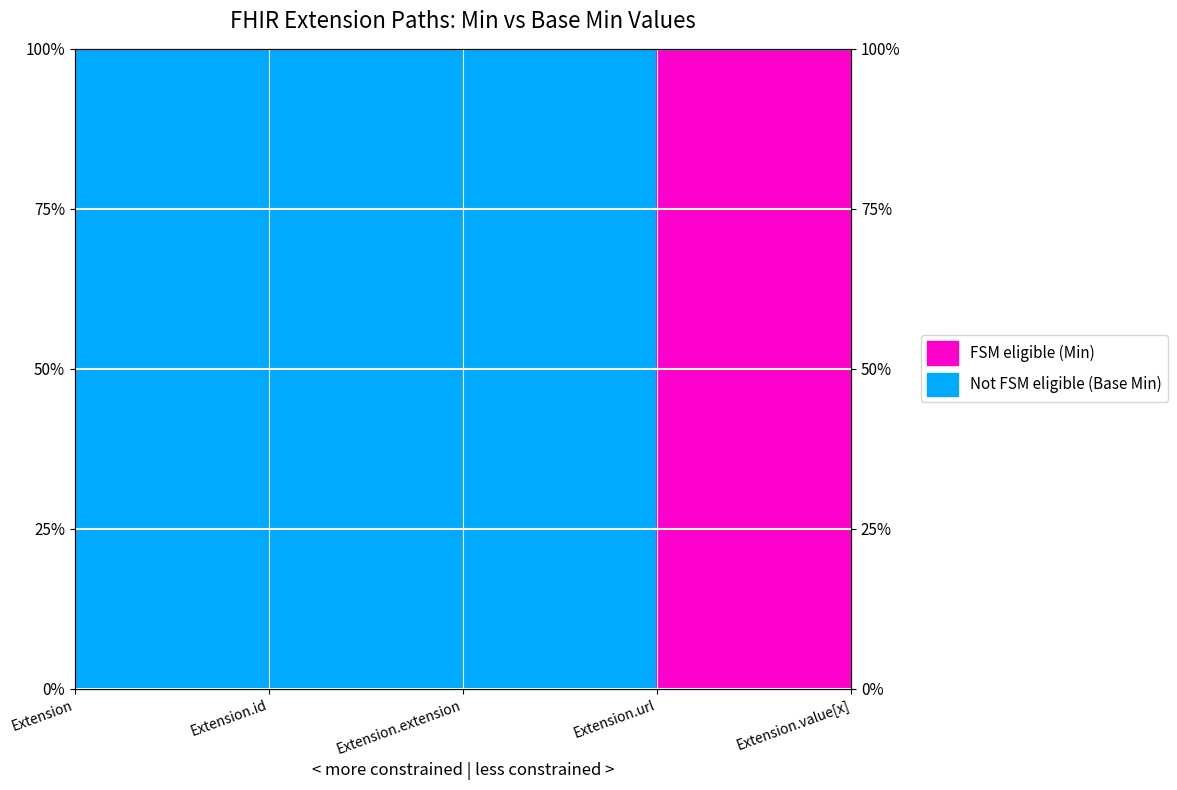

Rank the categories by value from highest to lowest.

Extension.url, Extension, Extension.id, Extension.extension, Extension.value[x]